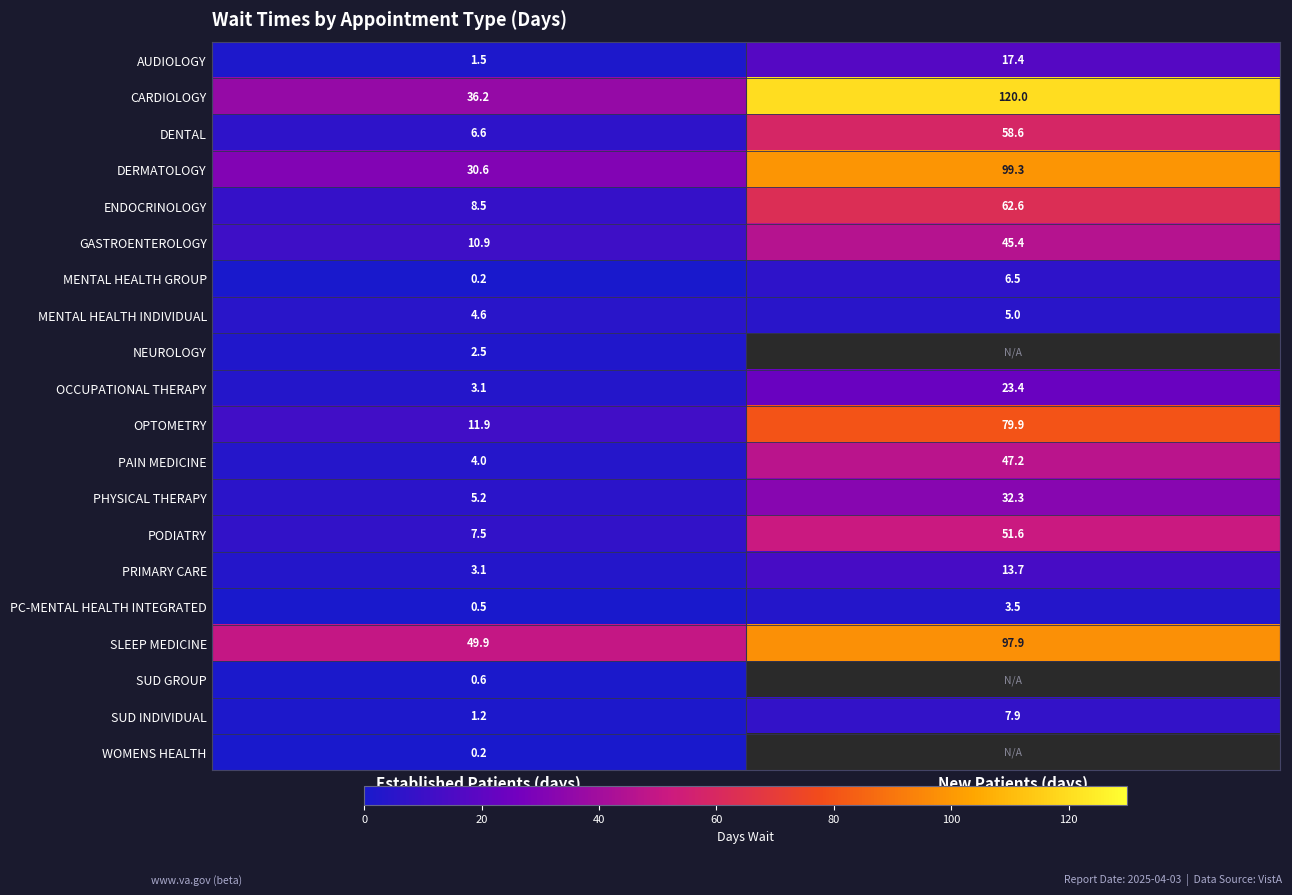

What is the difference between the SLEEP MEDICINE values at New Patients (days) and Established Patients (days)?

48.0